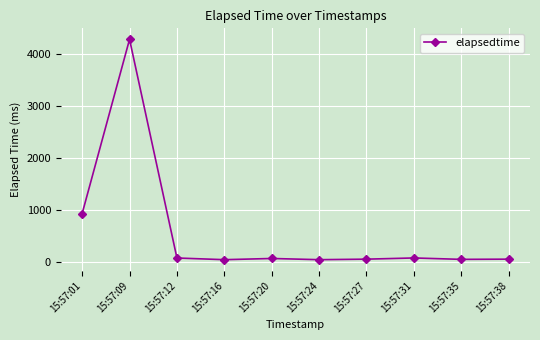

What is the sum of the values at 15:57:09 and 15:57:16?

4319